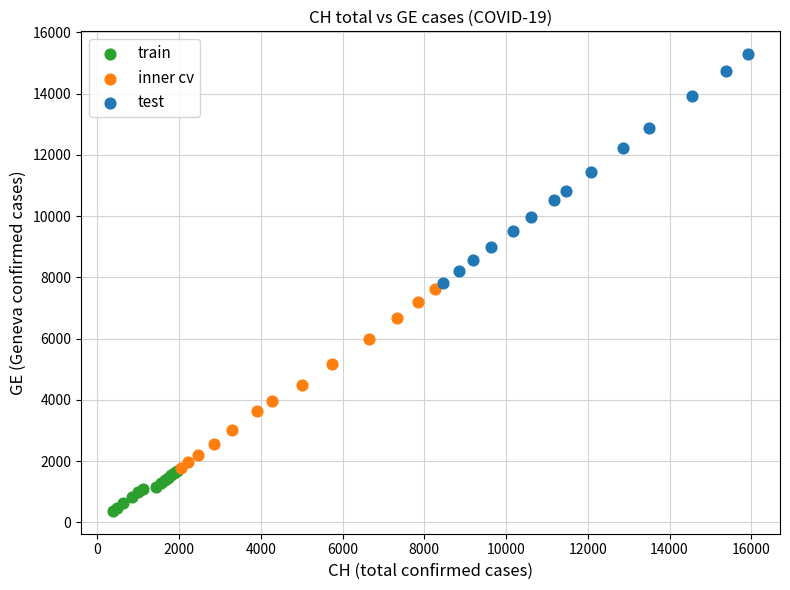

Which series reaches the minimum Y coordinate?

train